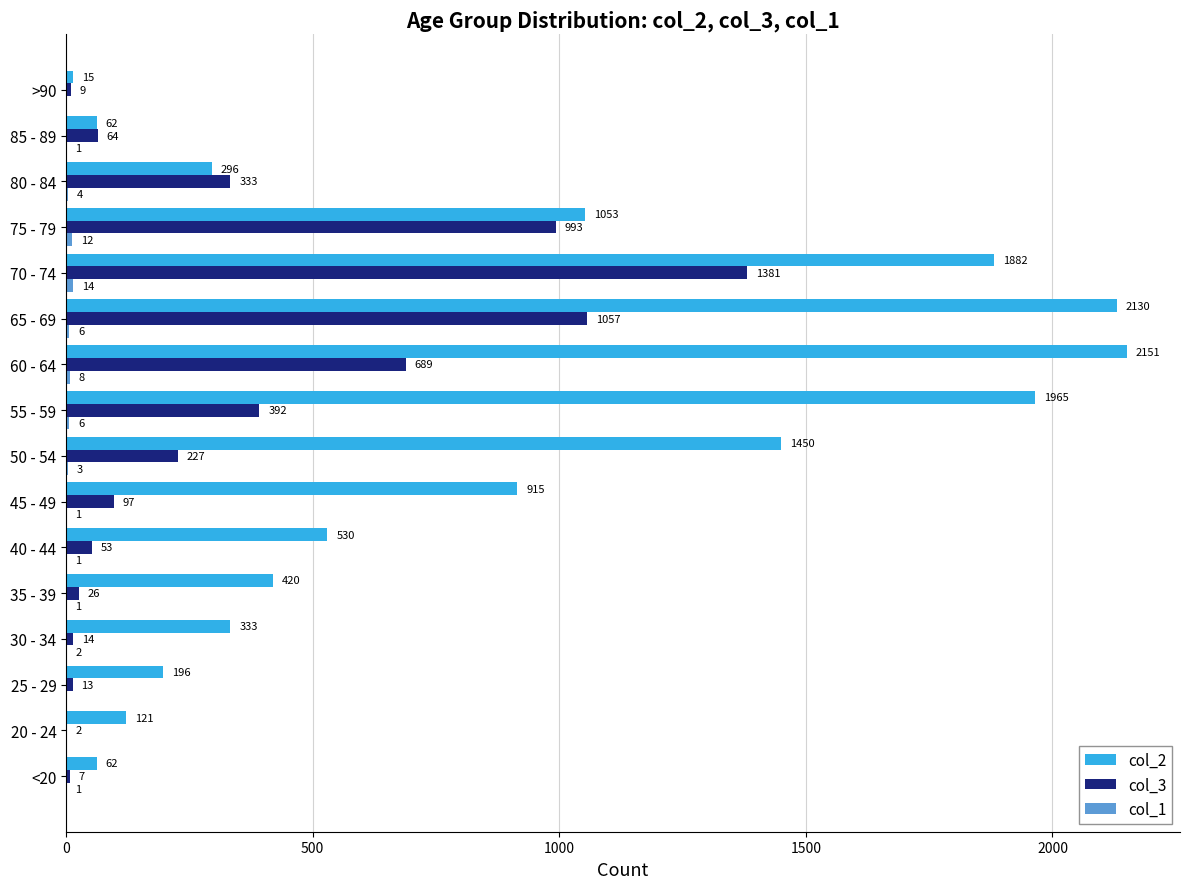

The col_3 series shows 546 at 80 - 84. True or false?

False